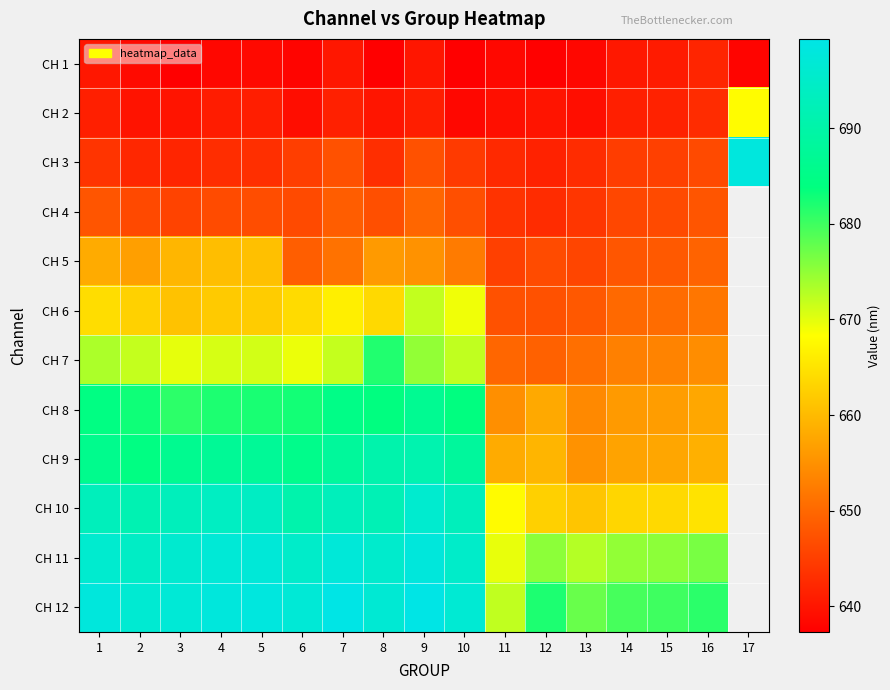

Rank the series by their average value, from lowest to highest.

CH 1, CH 2, CH 3, CH 4, CH 5, CH 6, CH 7, CH 8, CH 9, CH 10, CH 11, CH 12